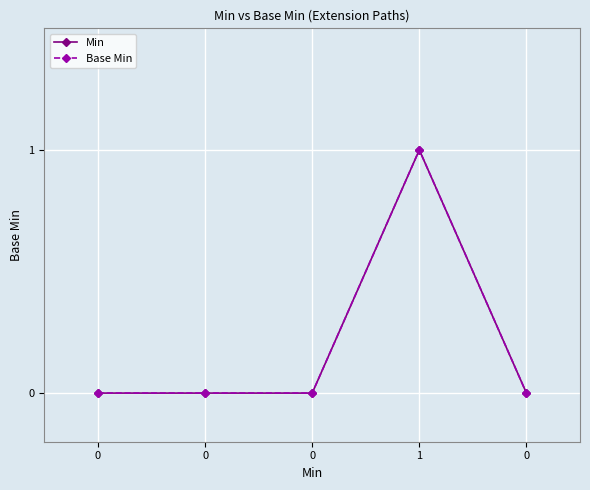

Is this an area chart (filled region under the line)?

No